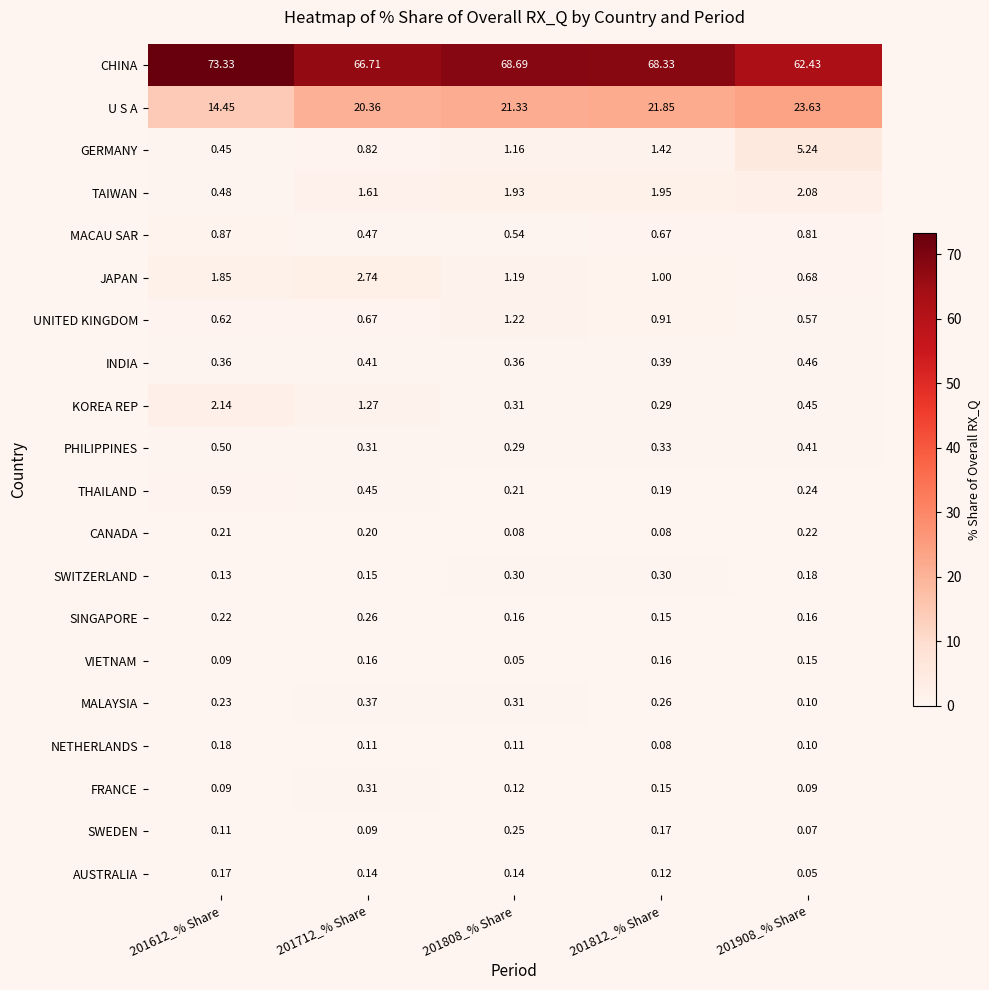

At how many categories does at least one series exceed 58?

5